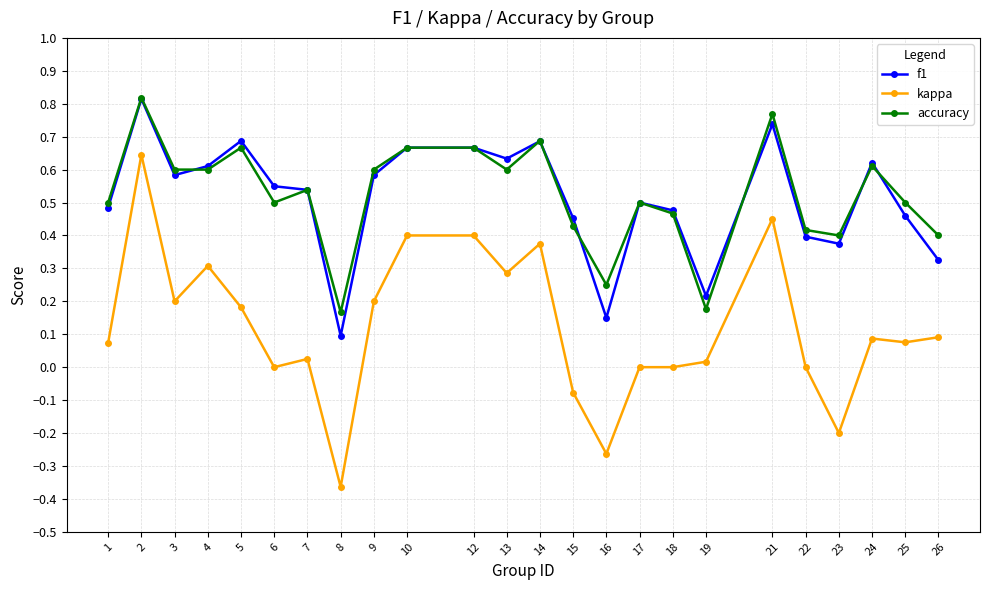

The kappa series shows 0.0 at 26. True or false?

False